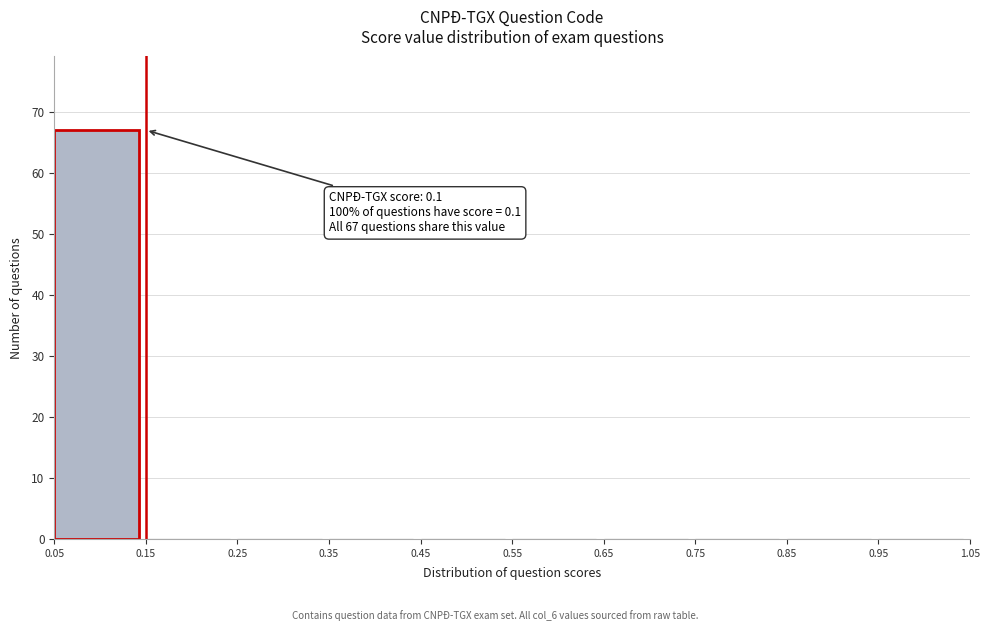

Which range on the x-axis has the tallest bar?

0.05 to 0.15